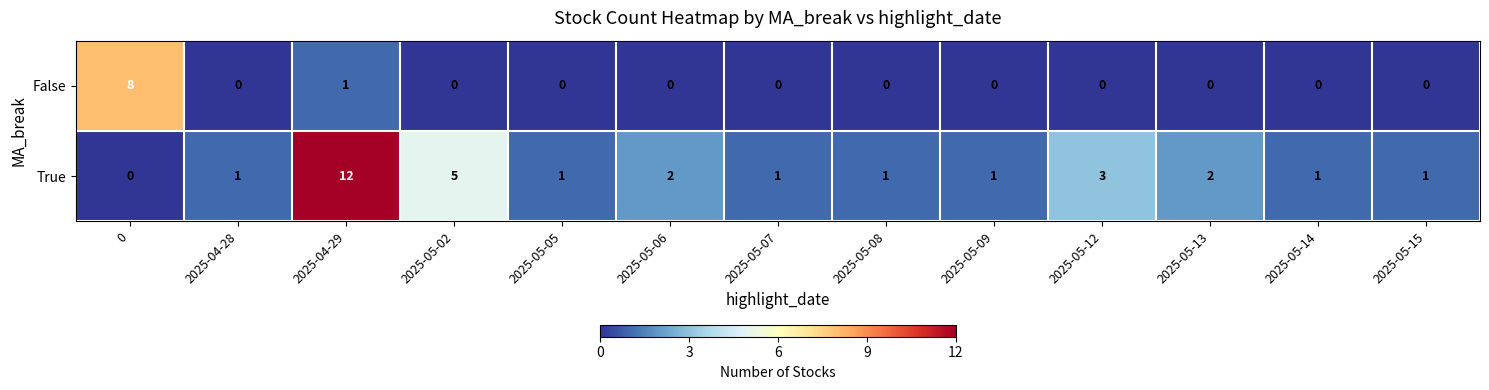

At 2025-04-28, list the series in order from largest to smallest.

True, False